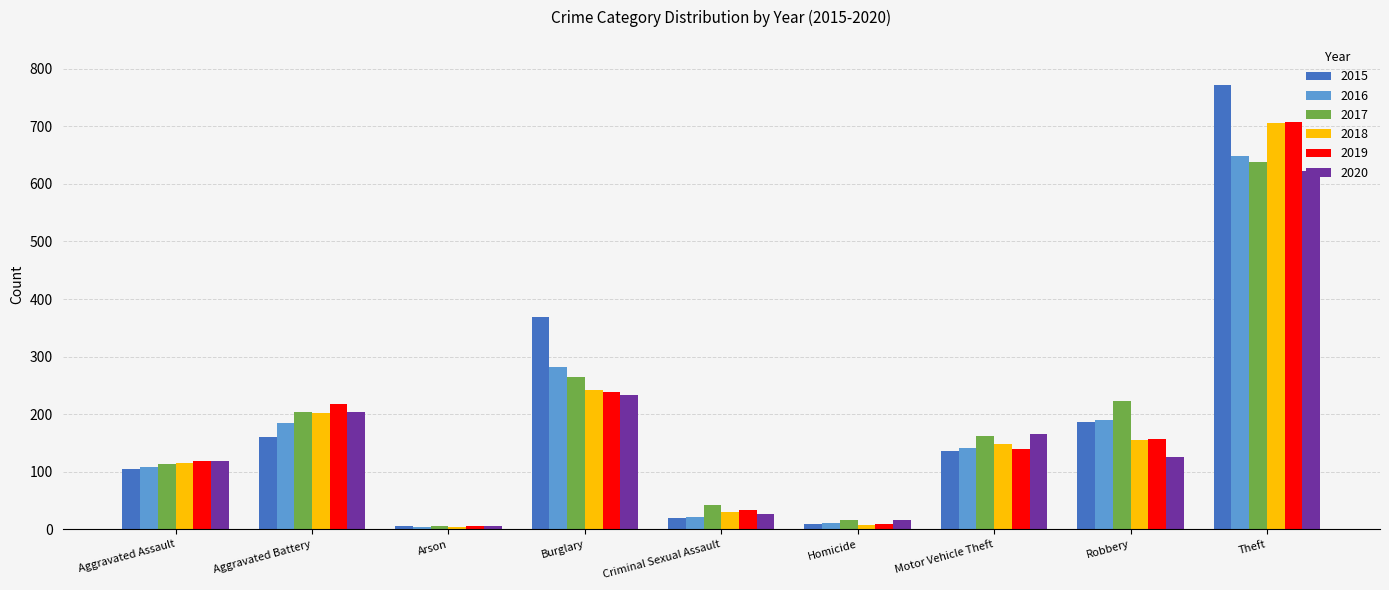

True or false: 2019 has a value of 1224 at Theft.

False